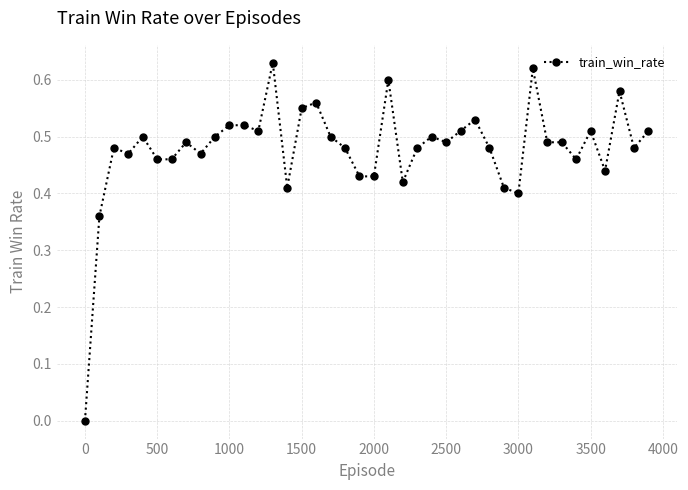

Does the chart display data point markers on the line(s)?

Yes